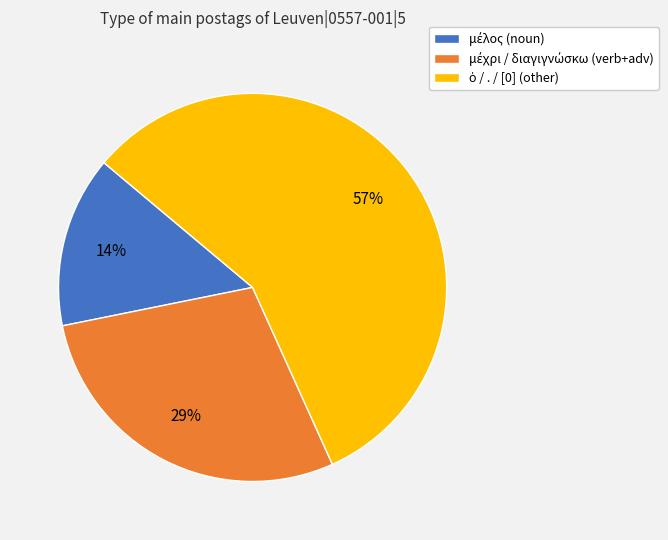

To the nearest percent, what is the average slice percentage?

33%